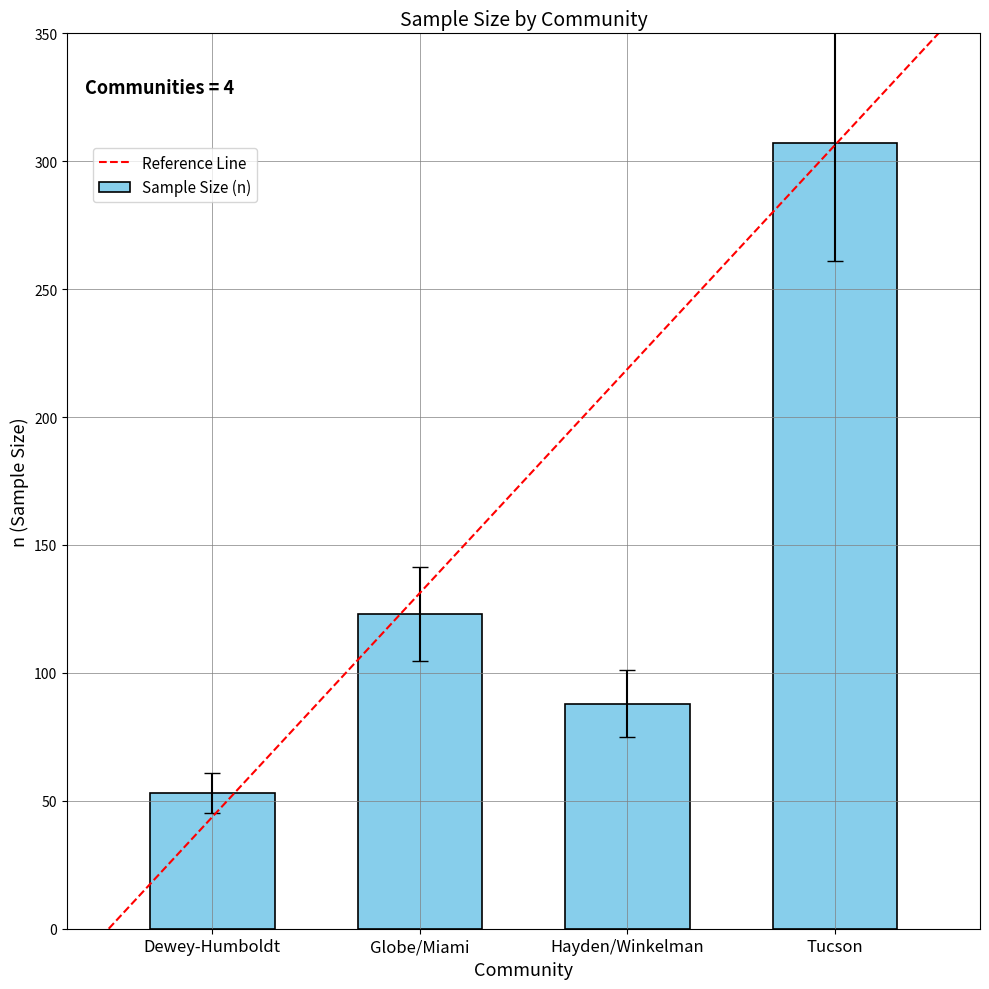

What is the label of the 4th bar from the right?

Dewey-Humboldt